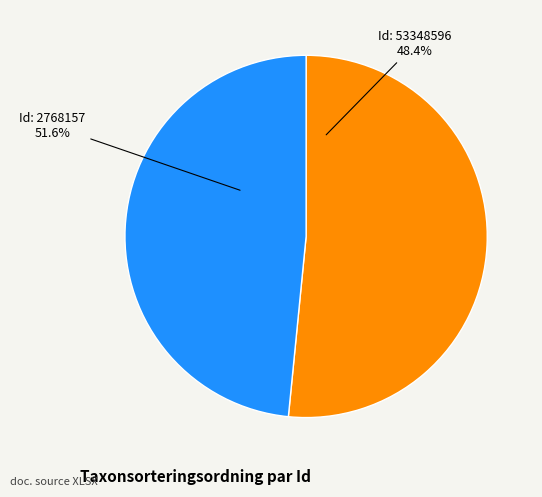

To the nearest percent, what is the difference between the 53348596 and 2768157 slice percentages?

3%